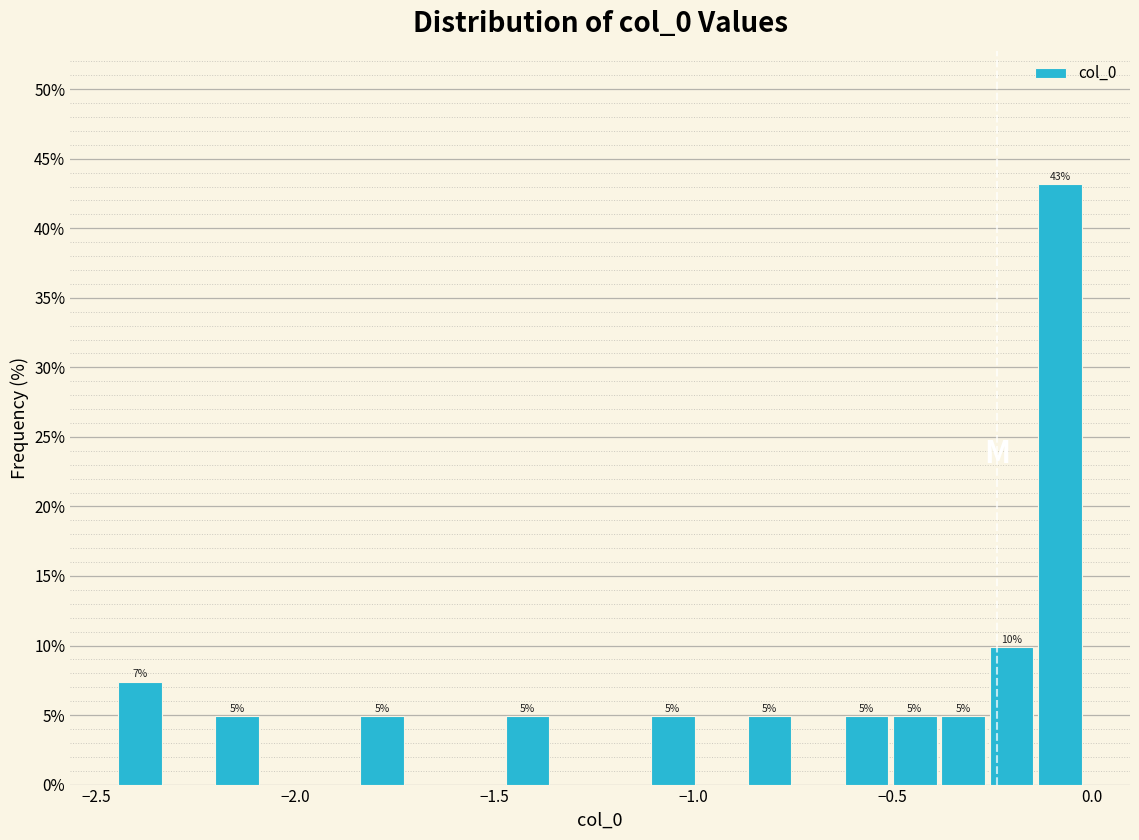

Around what value on the x-axis is the tallest bar? Give the approximate position of its centre, as read against the axis.

-0.10